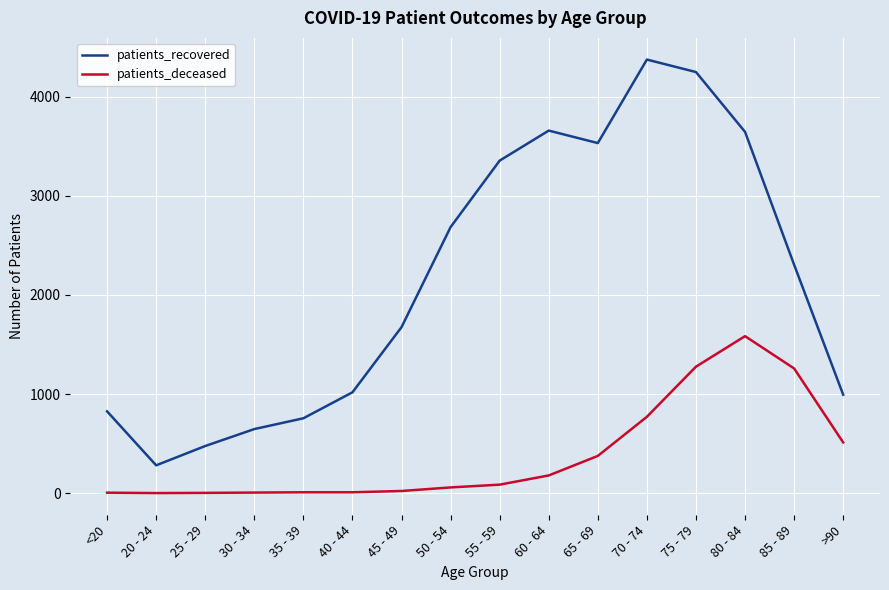

List the series in order of their overall mean, highest first.

patients_recovered, patients_deceased